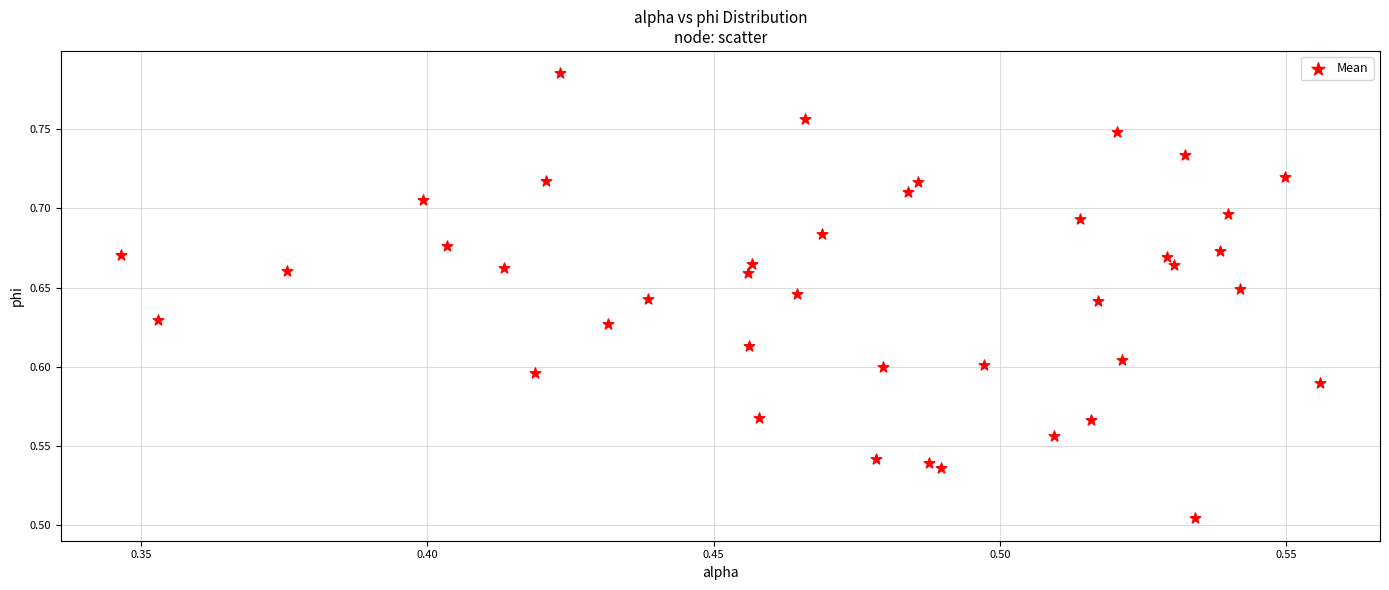

What is the range of Y values (max minus min)?

0.3